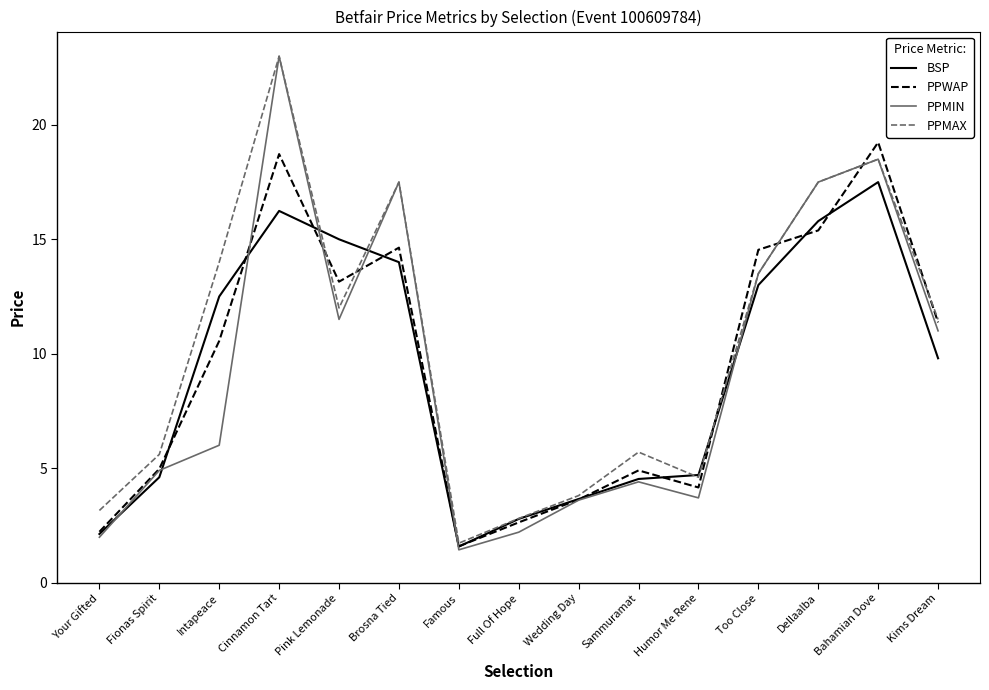

What is the minimum value for BSP?

1.6